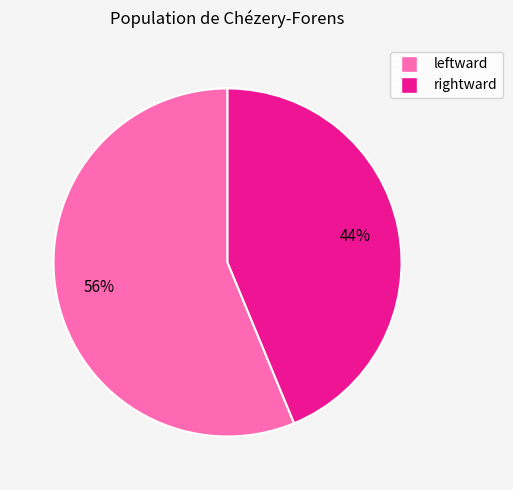

How many slices are in this pie chart?

2